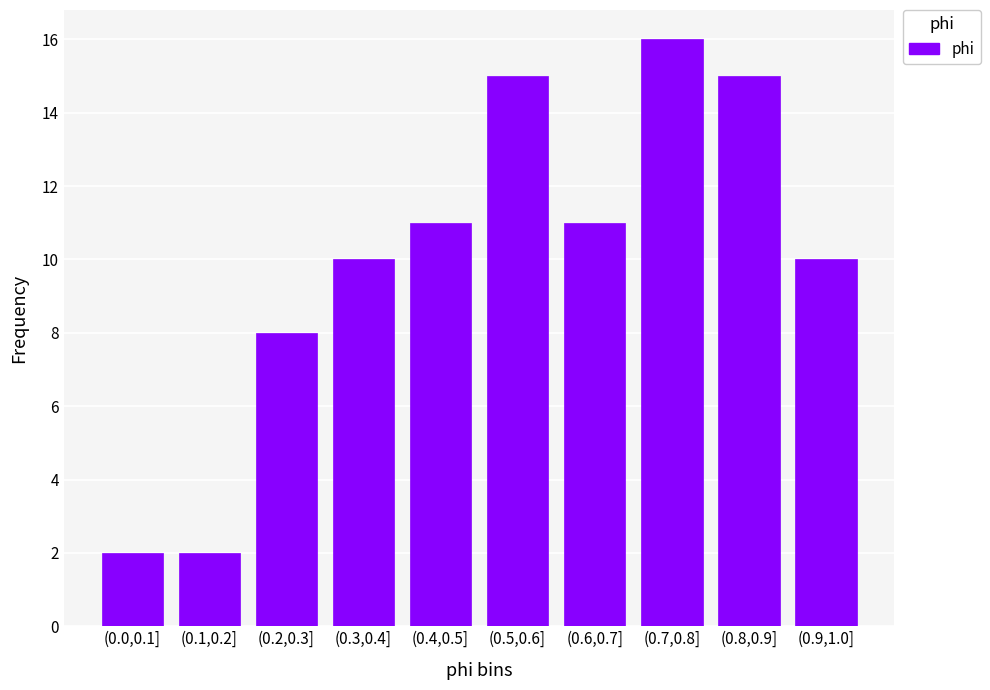

Reading left to right, extract all data points from this chart.

2	2	8	10	11	15	11	16	15	10